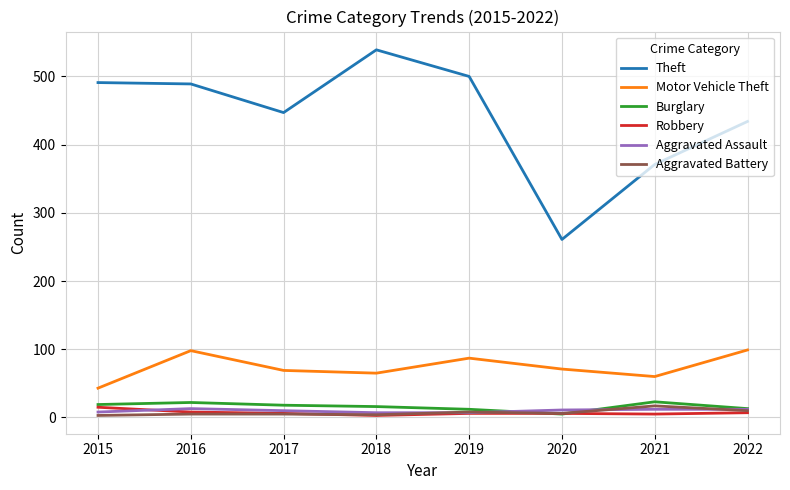

What is the difference between the Aggravated Battery values at 2016 and 2020?

1